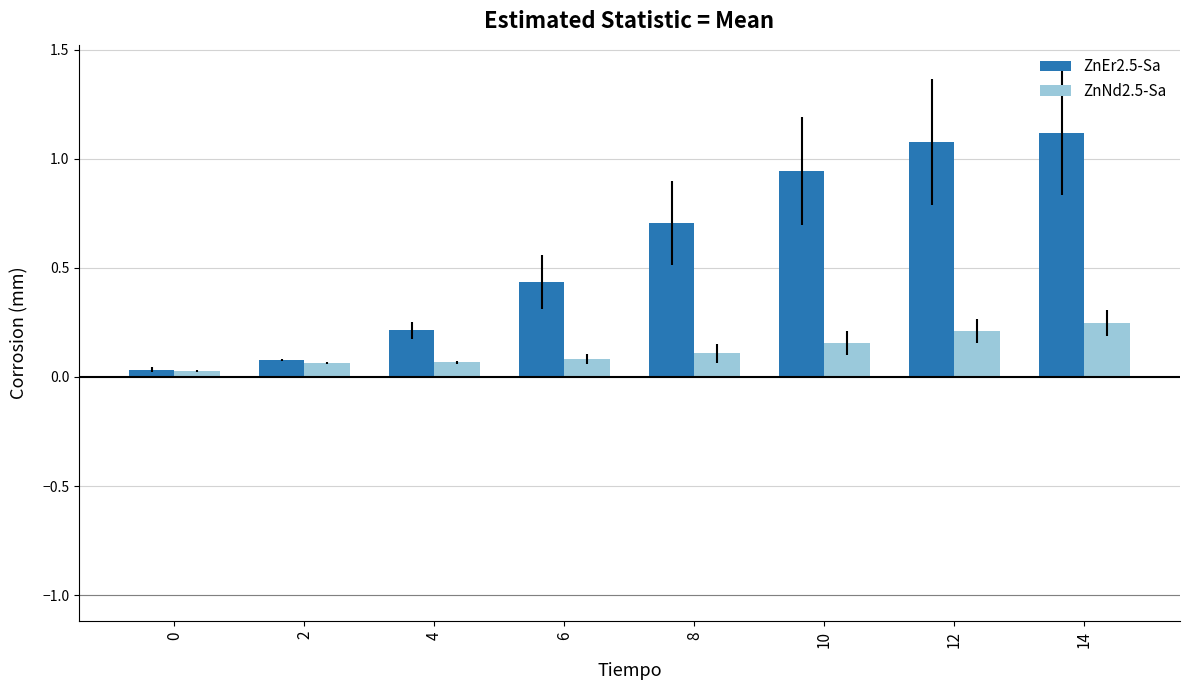

What are all the series names shown in the legend?

ZnEr2.5-Sa, ZnNd2.5-Sa